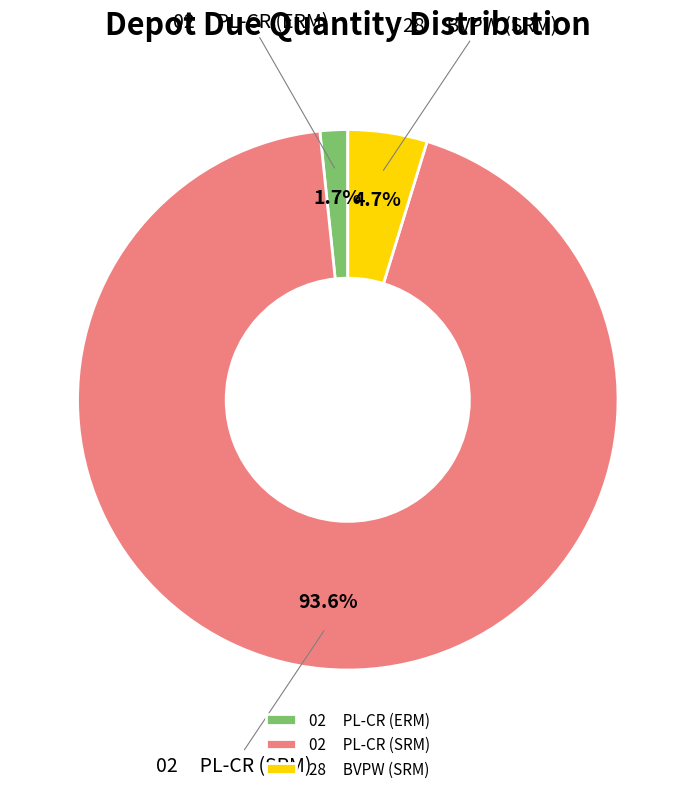

Combined, what portion of the pie is 28 BVPW (SRM) and 02 PL-CR (ERM)?

6.4%